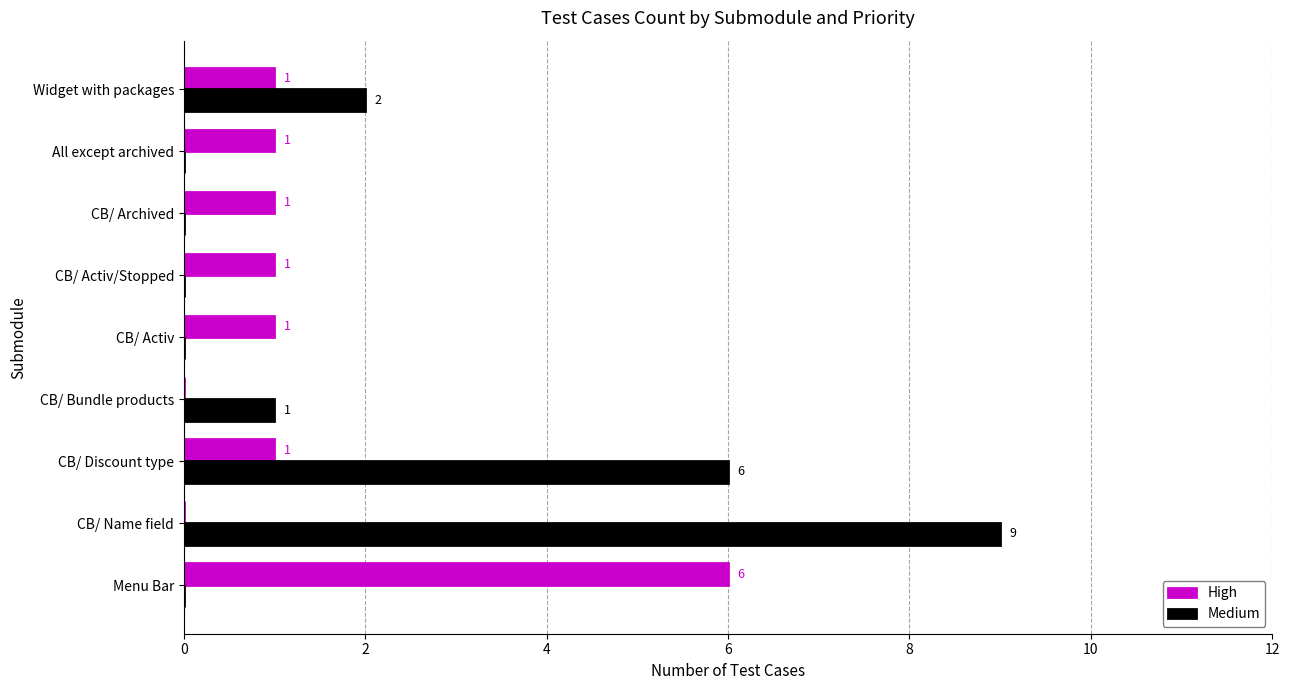

Is it true that Medium equals 3 at CB/ Archived?

False